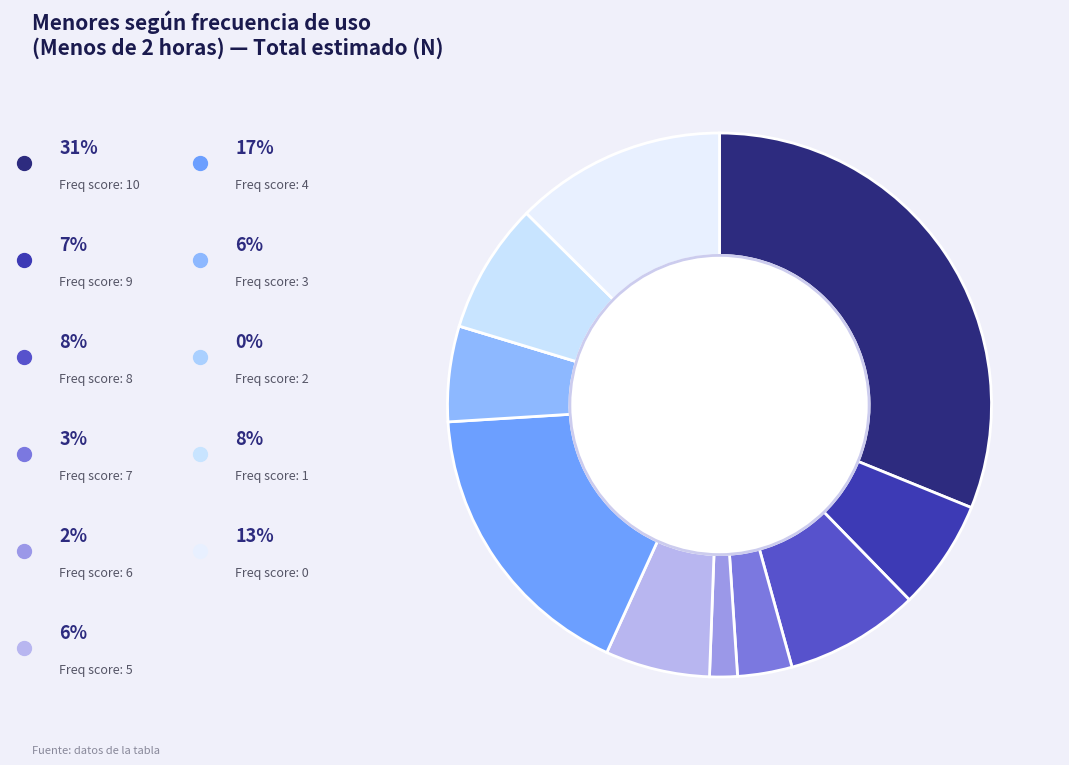

Is there a majority slice in this chart?

No